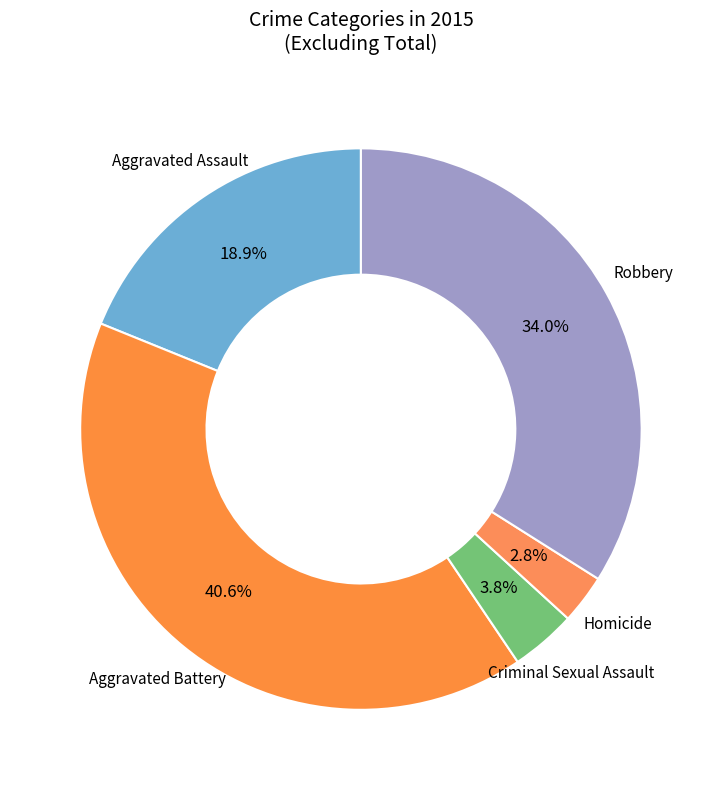

How many segments does this pie chart have?

5